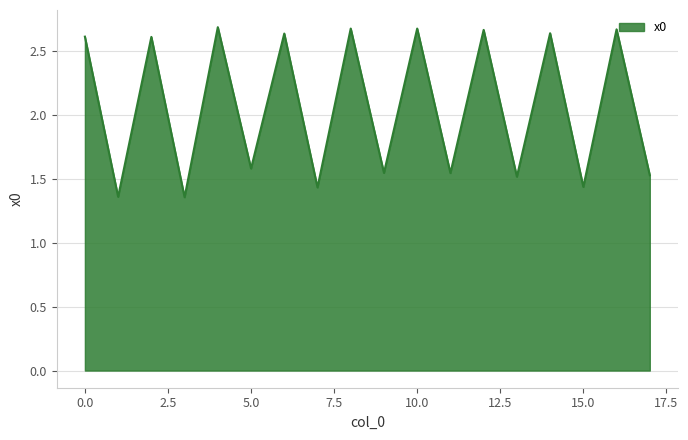

What is the difference between the maximum and minimum values?

1.3